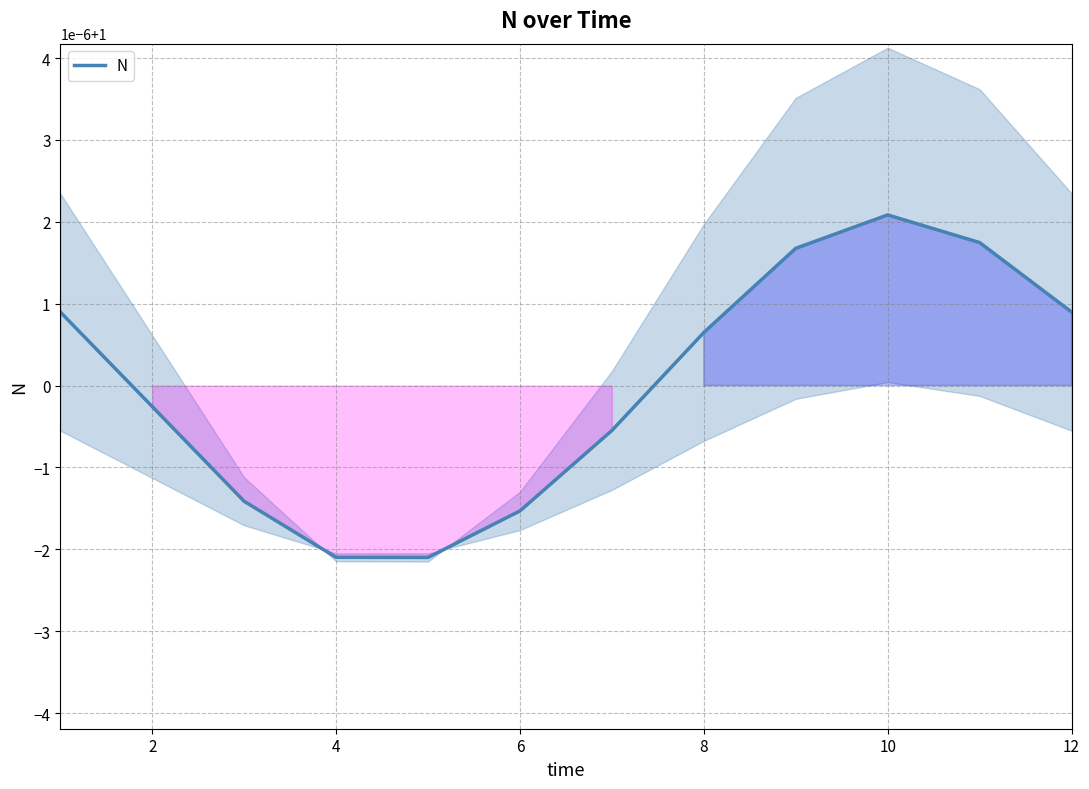

What is the minimum value shown in the chart?

1.0